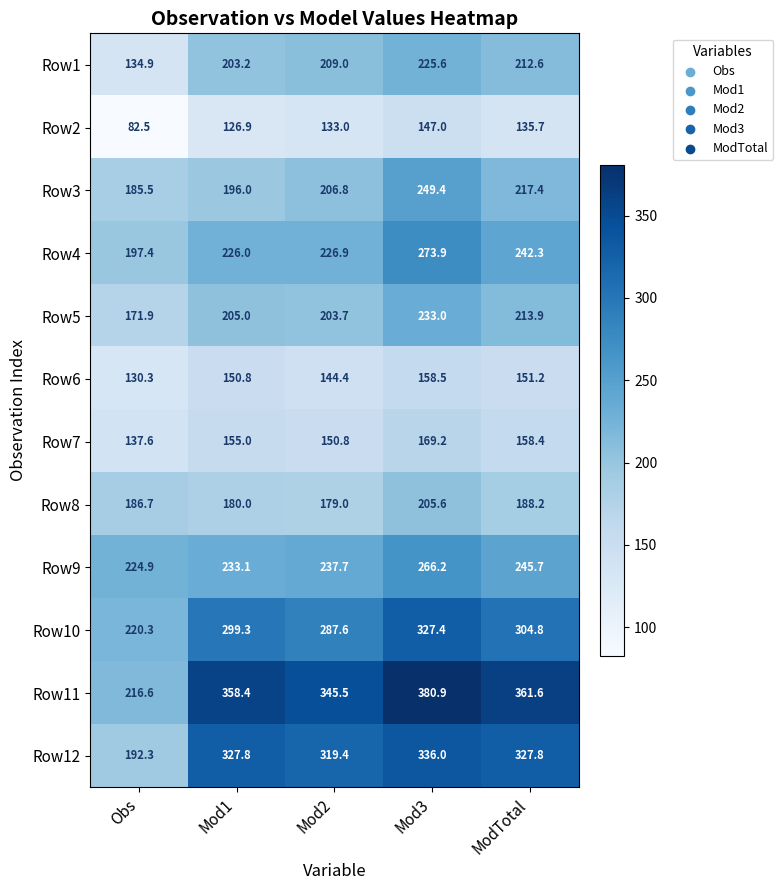

At which label does Row4 reach its minimum?

Obs